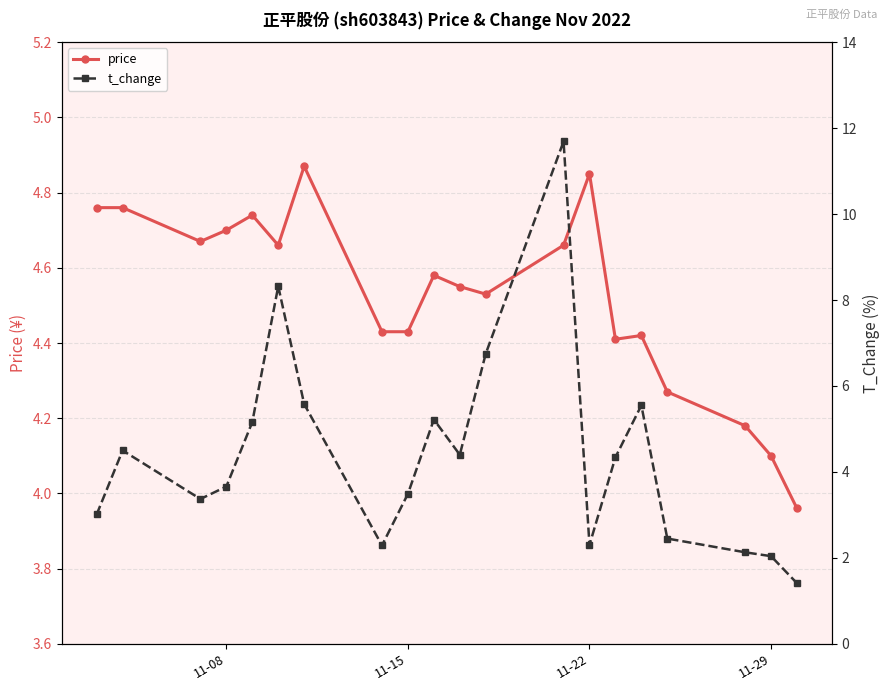

Is it true that price equals 4.7 at 11-08?

True